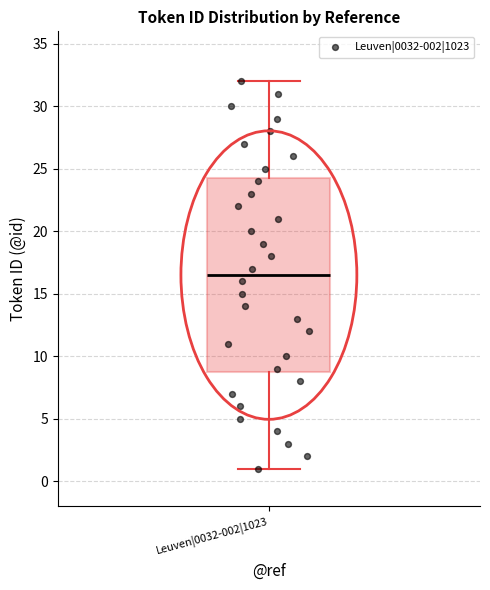

Where is the lower edge of the box for Leuven|0032-002|1023 on the y-axis? The values are not printed on the chart, so give them approximately, as read against the axis.

9.0